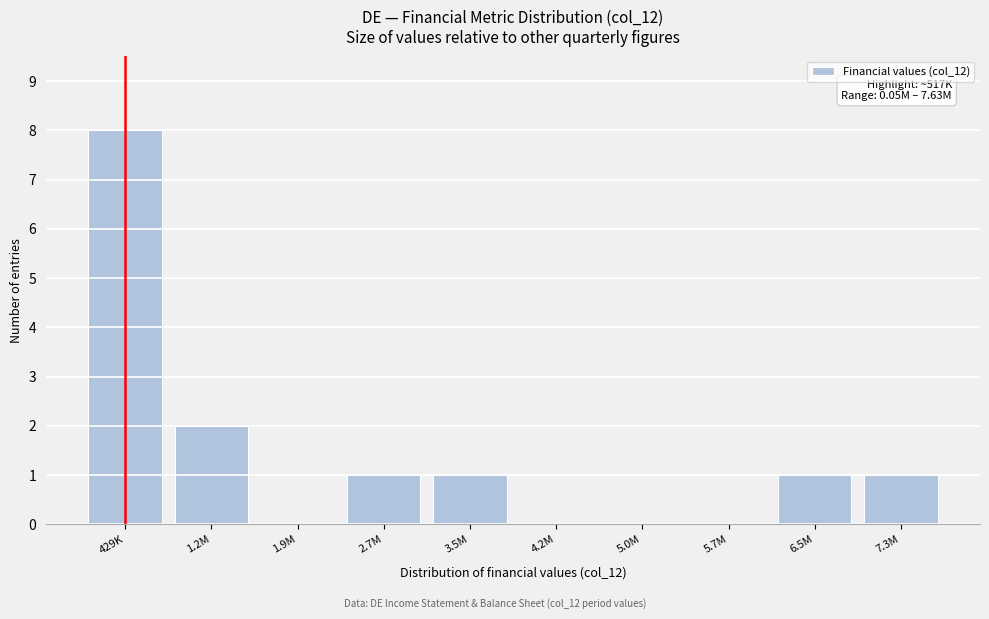

Reading left to right, transcribe all the data shown in this chart.

429K=8	1.2M=2	1.9M=0	2.7M=1	3.5M=1	4.2M=0	5.0M=0	5.7M=0	6.5M=1	7.3M=1